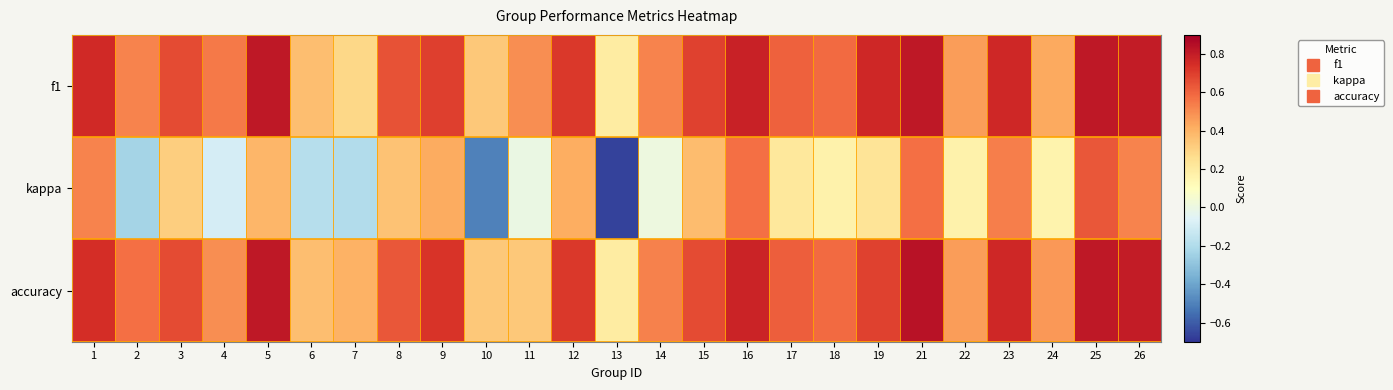

What is the smallest value displayed?

-0.7